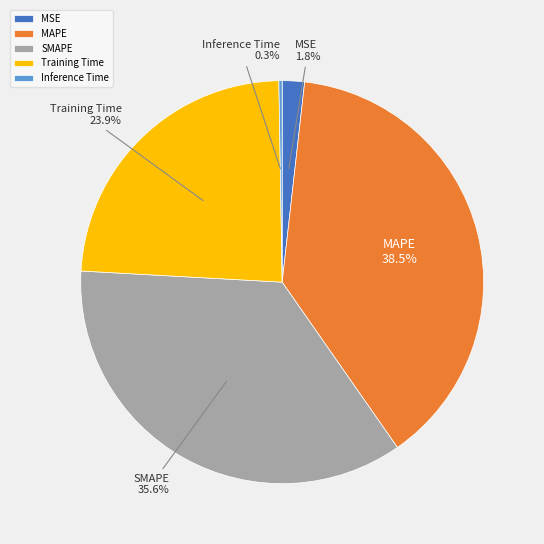

Is the sum of Training Time and MSE greater than half?

No